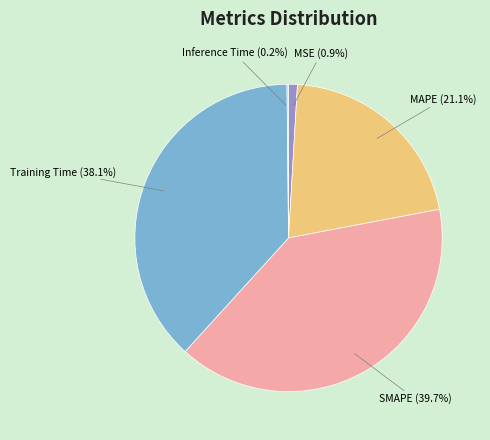

Which slice is the largest?

SMAPE